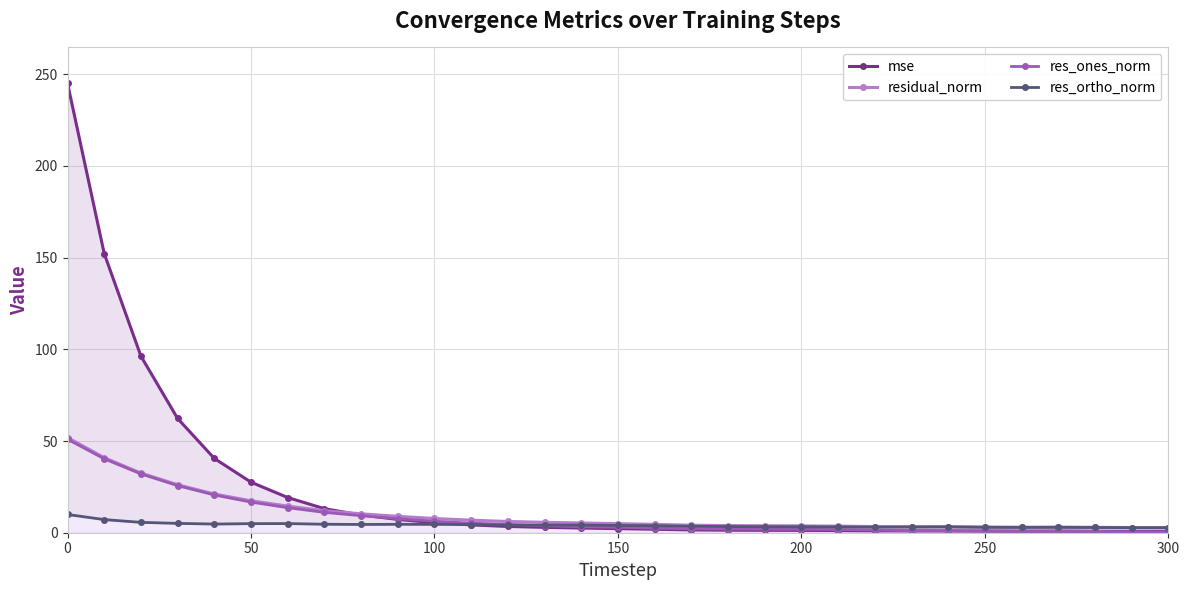

True or false: residual_norm has more than 1 points higher than both neighbors.

True